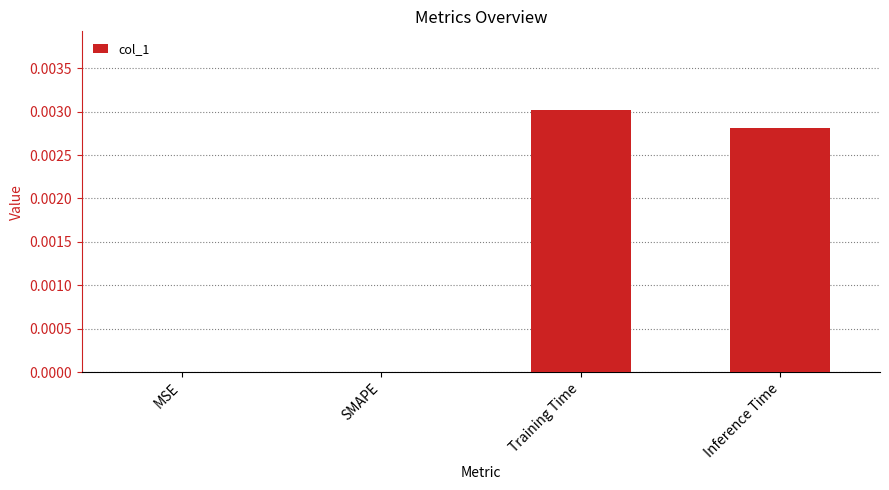

Is it true that the value at Inference Time is 0.0?

True